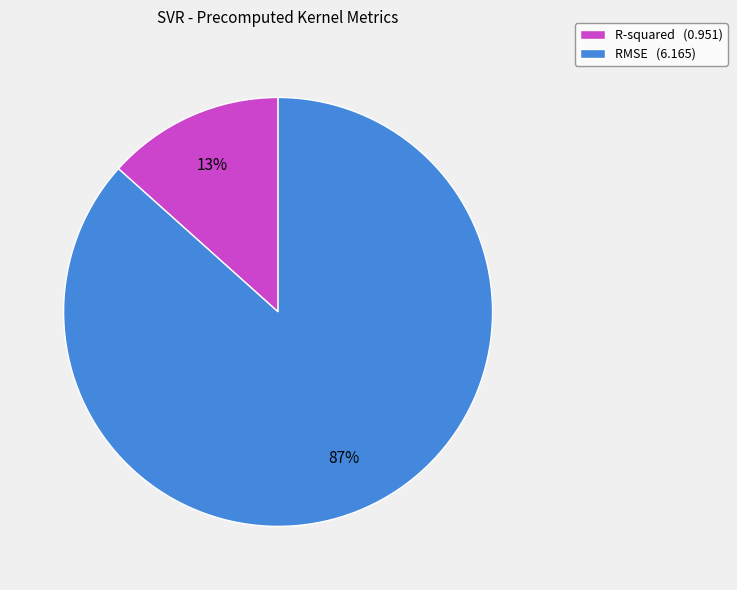

To the nearest percent, what is the average slice percentage?

50%